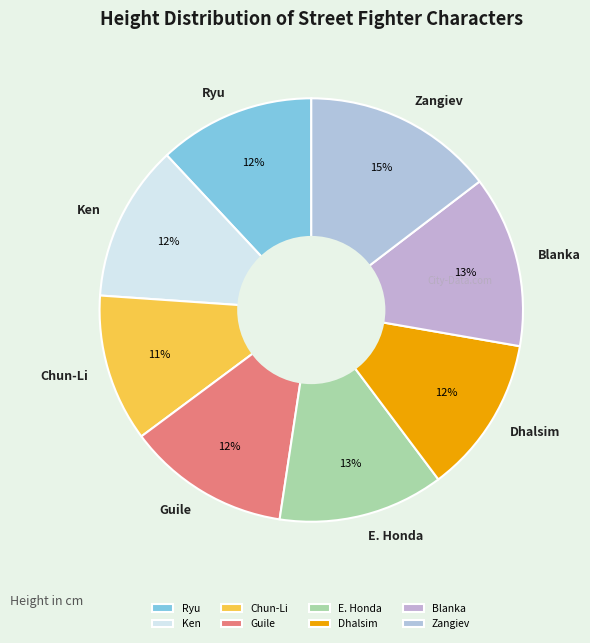

How many segments does this pie chart have?

8